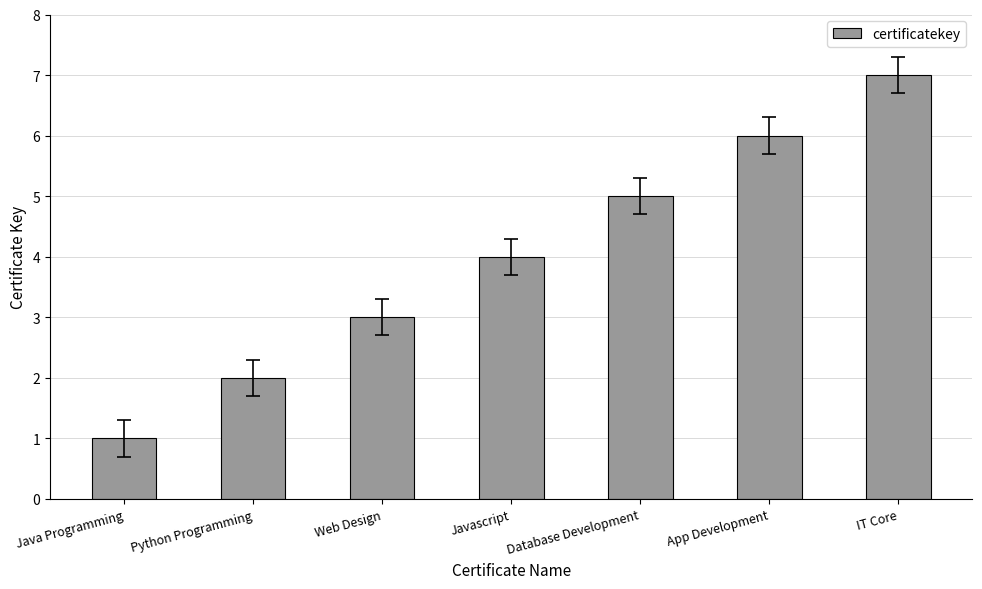

How many data points are less than 4?

3